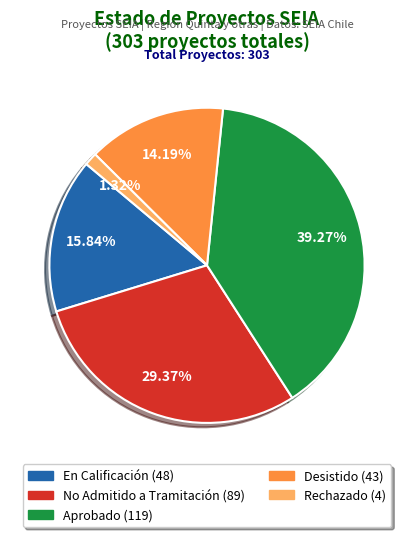

To the nearest percent, what is the combined percentage of Aprobado and En Calificación?

55%